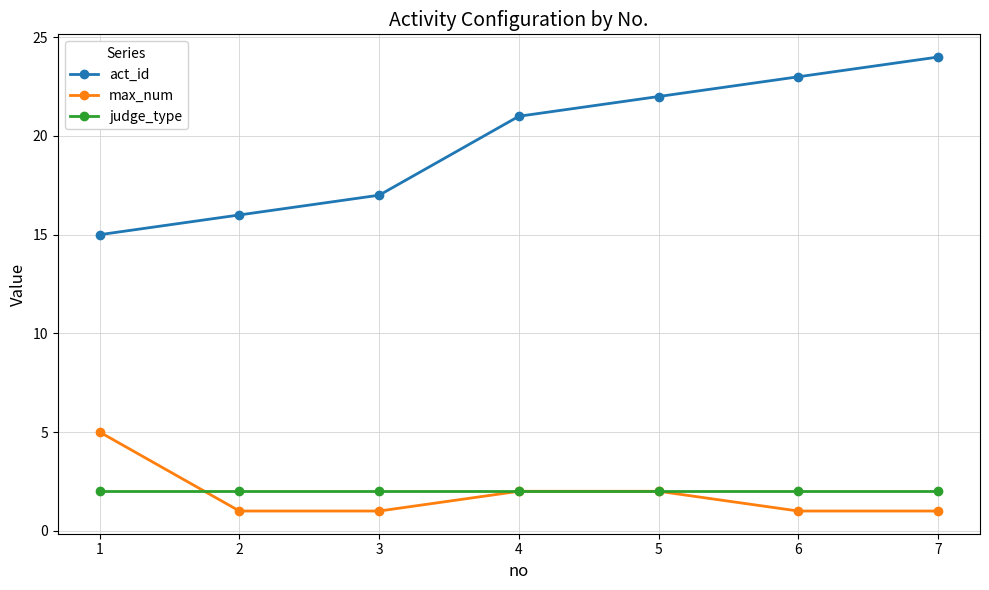

What is the value of the act_id point at the 3rd from the left?

17